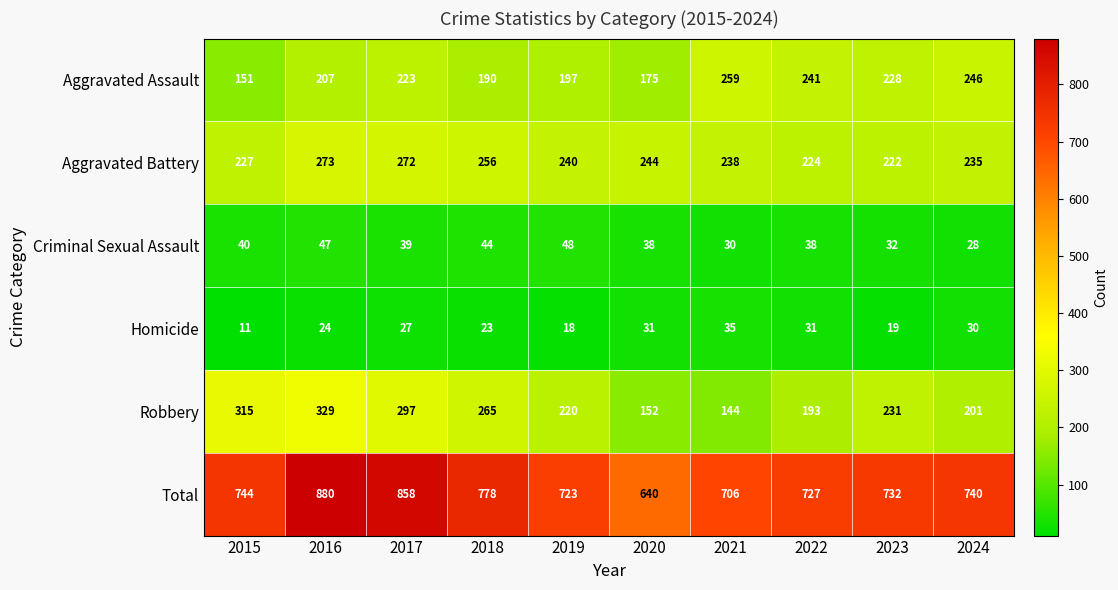

What is the difference between the maximum and minimum values in the Criminal Sexual Assault series?

20